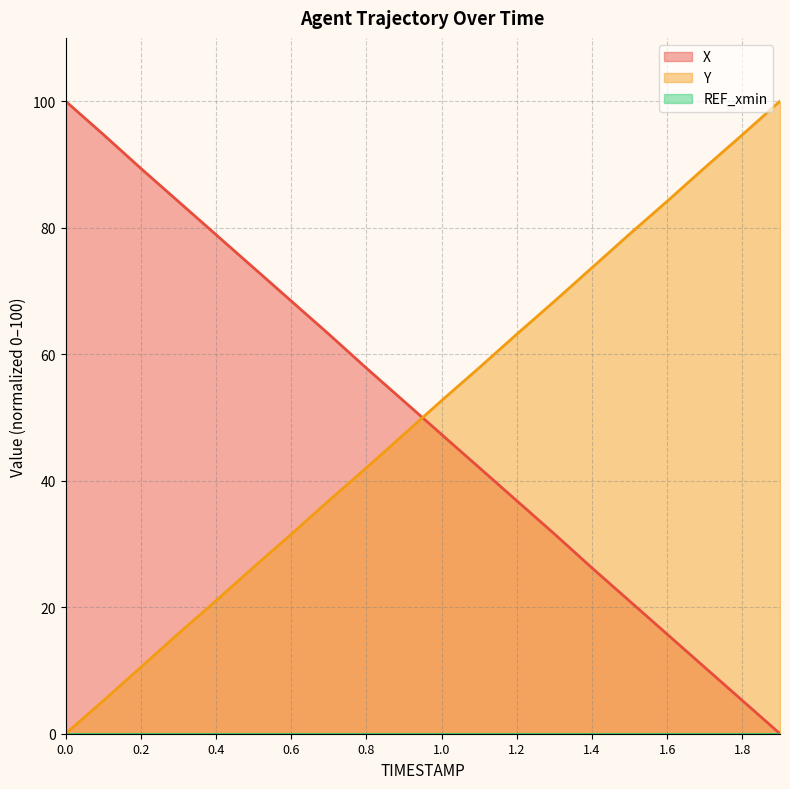

What is the sum of the X values at 1.5 and 0.5?

94.6